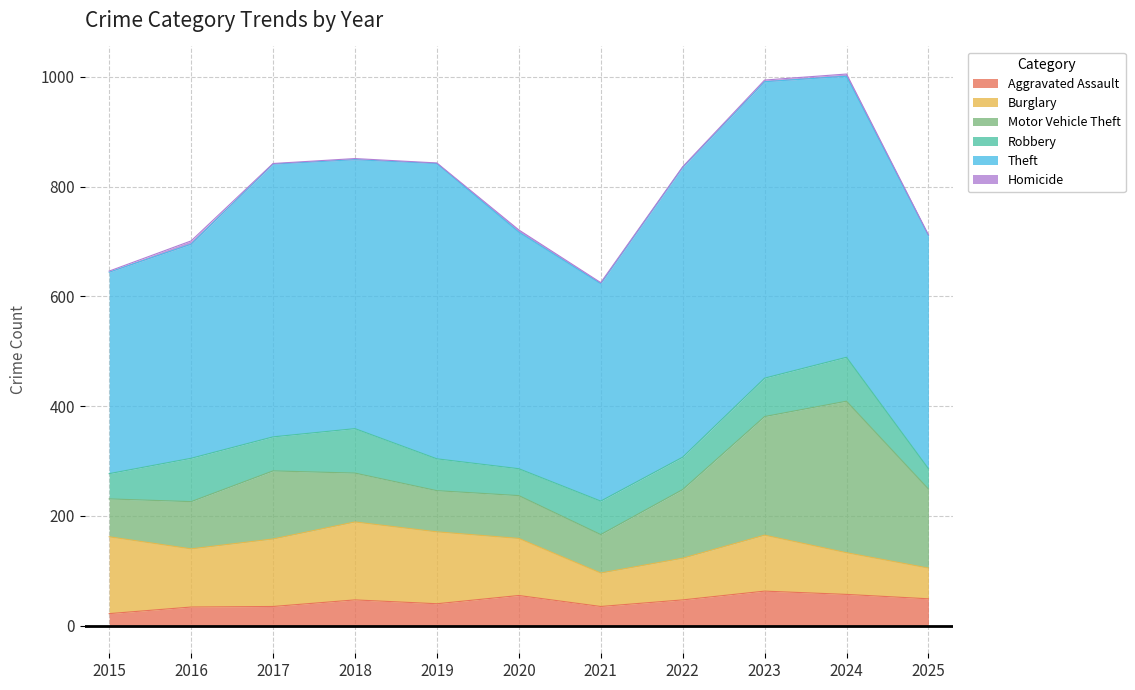

What is the value of the Theft point at the 8th from the left?

528